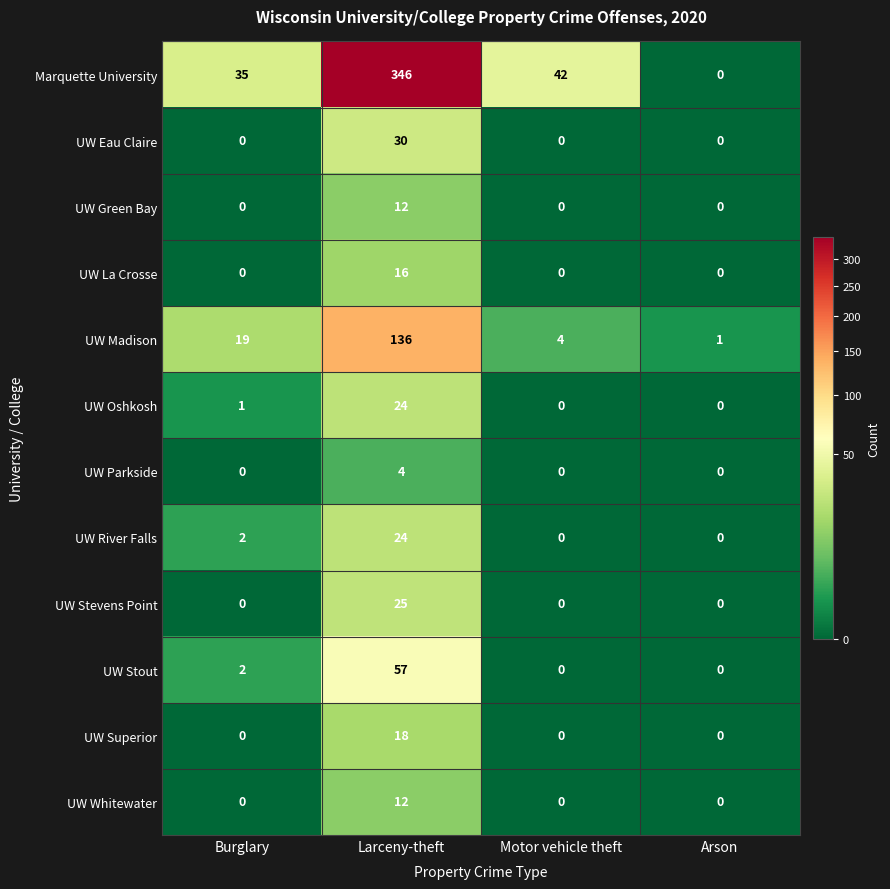

Rank the categories by Marquette University value from lowest to highest.

Arson, Burglary, Motor vehicle theft, Larceny-theft